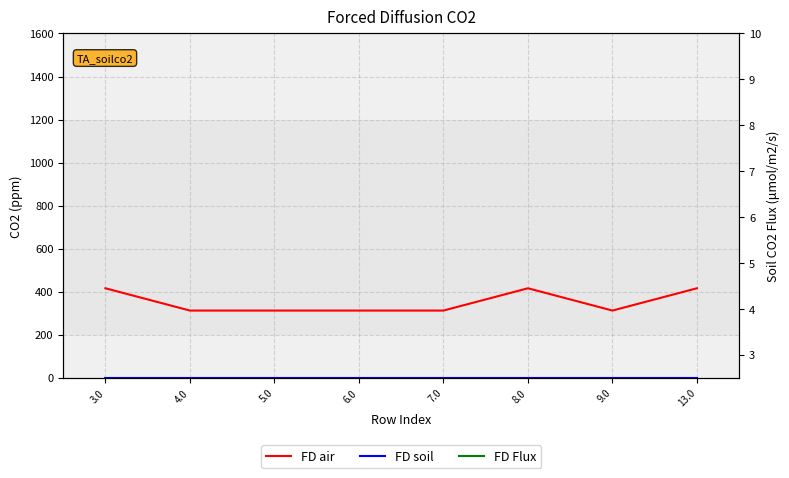

Reading left to right, list all the values displayed in this chart.

FD air: 3.0=416.1	4.0=312.6	5.0=312.6	6.0=312.6	7.0=312.6	8.0=416.1	9.0=312.6	13.0=416.1
FD soil: 3.0=0.0	4.0=0.0	5.0=0.0	6.0=0.0	7.0=0.0	8.0=0.0	9.0=0.0	13.0=0.0
FD Flux: 3.0=1.7	4.0=0.0	5.0=0.0	6.0=0.0	7.0=0.0	8.0=1.7	9.0=0.0	13.0=0.0